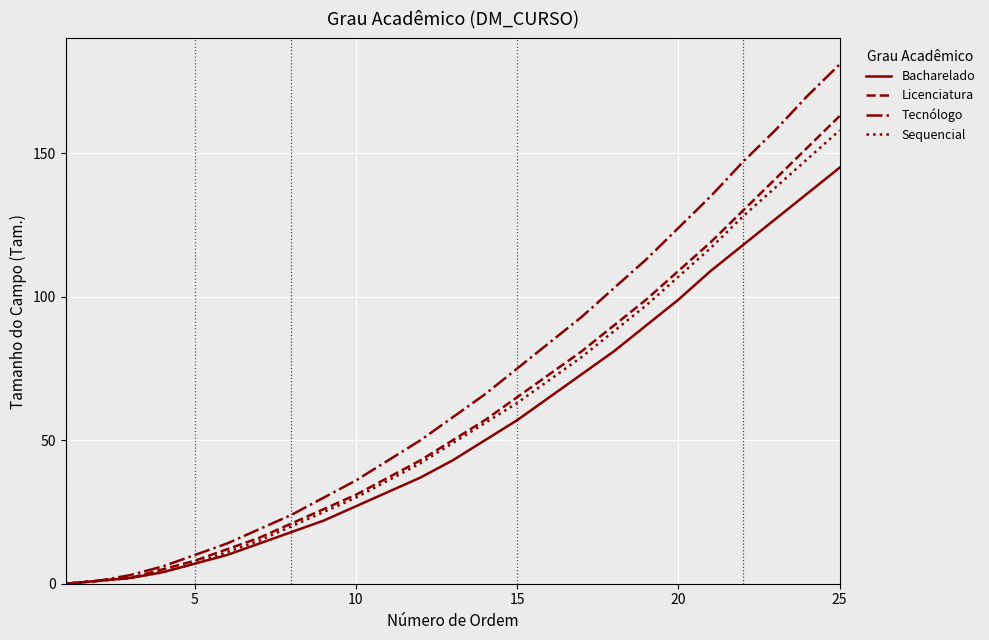

Which series has the widest spread of values?

Tecnólogo